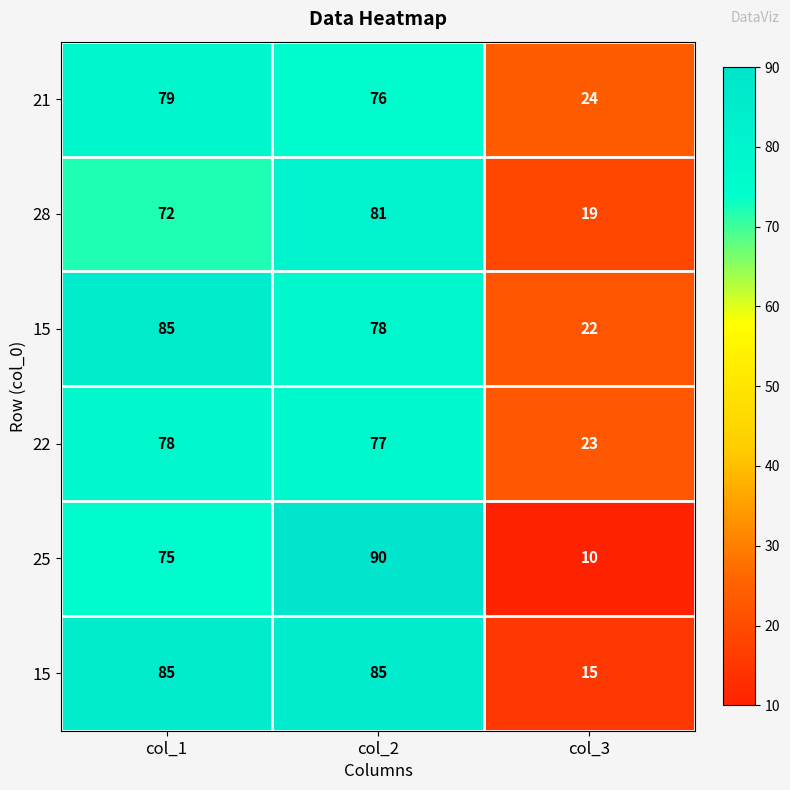

What is the difference between the highest and lowest values at col_2?

14